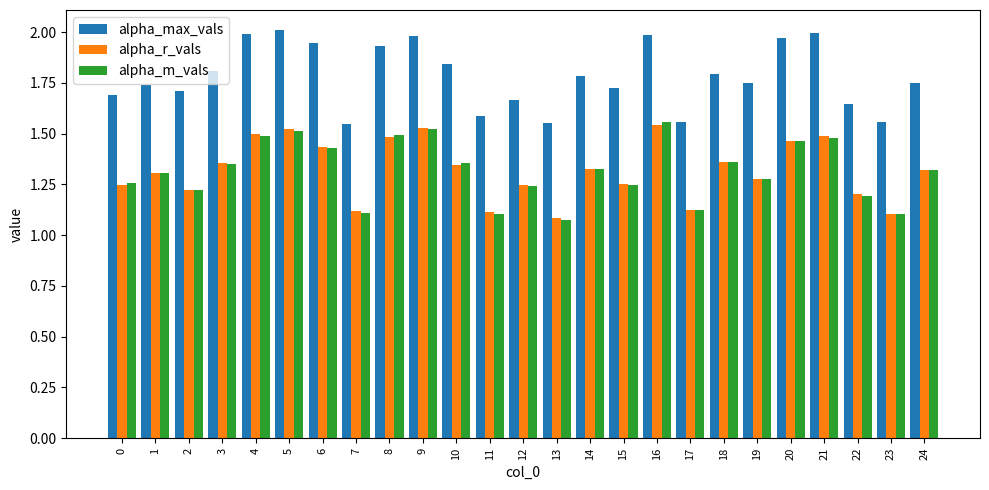

How many groups of bars are there?

25